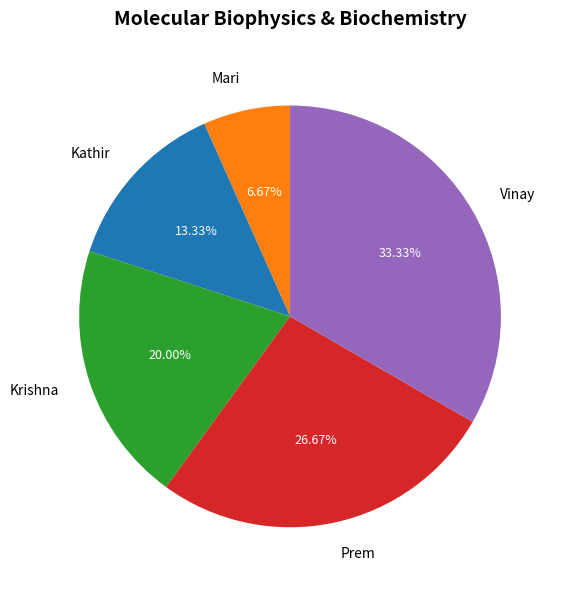

To the nearest percent, what is the difference between the largest and smallest slice percentages?

27%